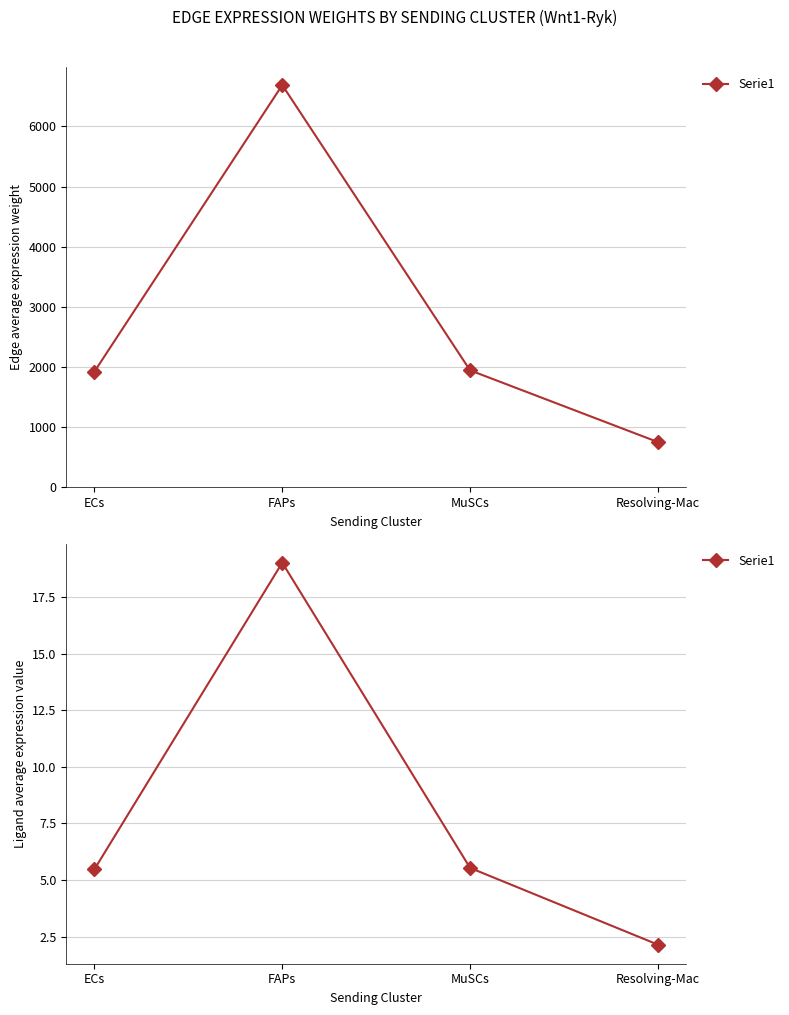

At which label is the value closest to 10?

MuSCs